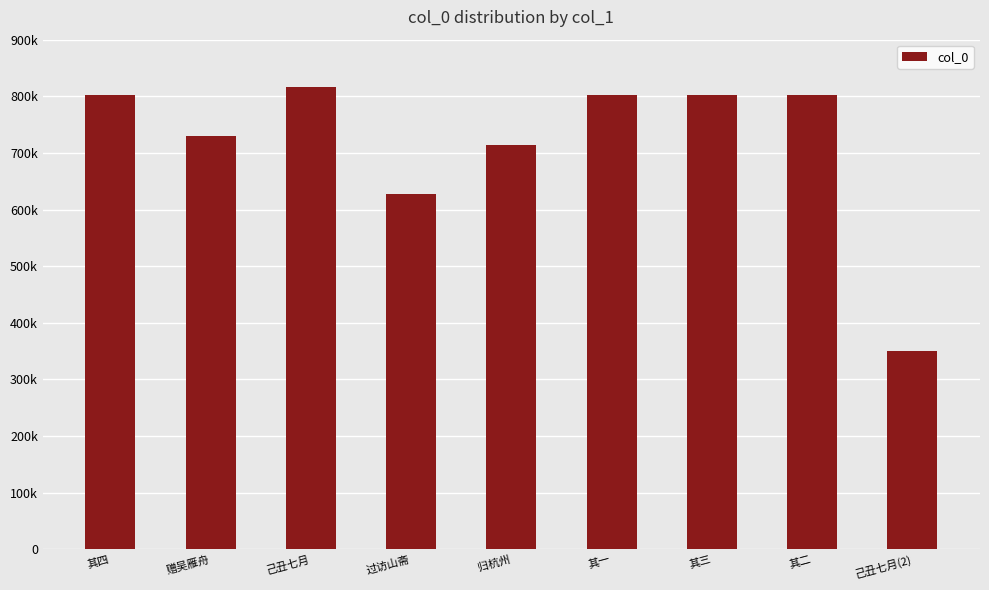

What is the label of the 4th bar from the left?

过访山斋